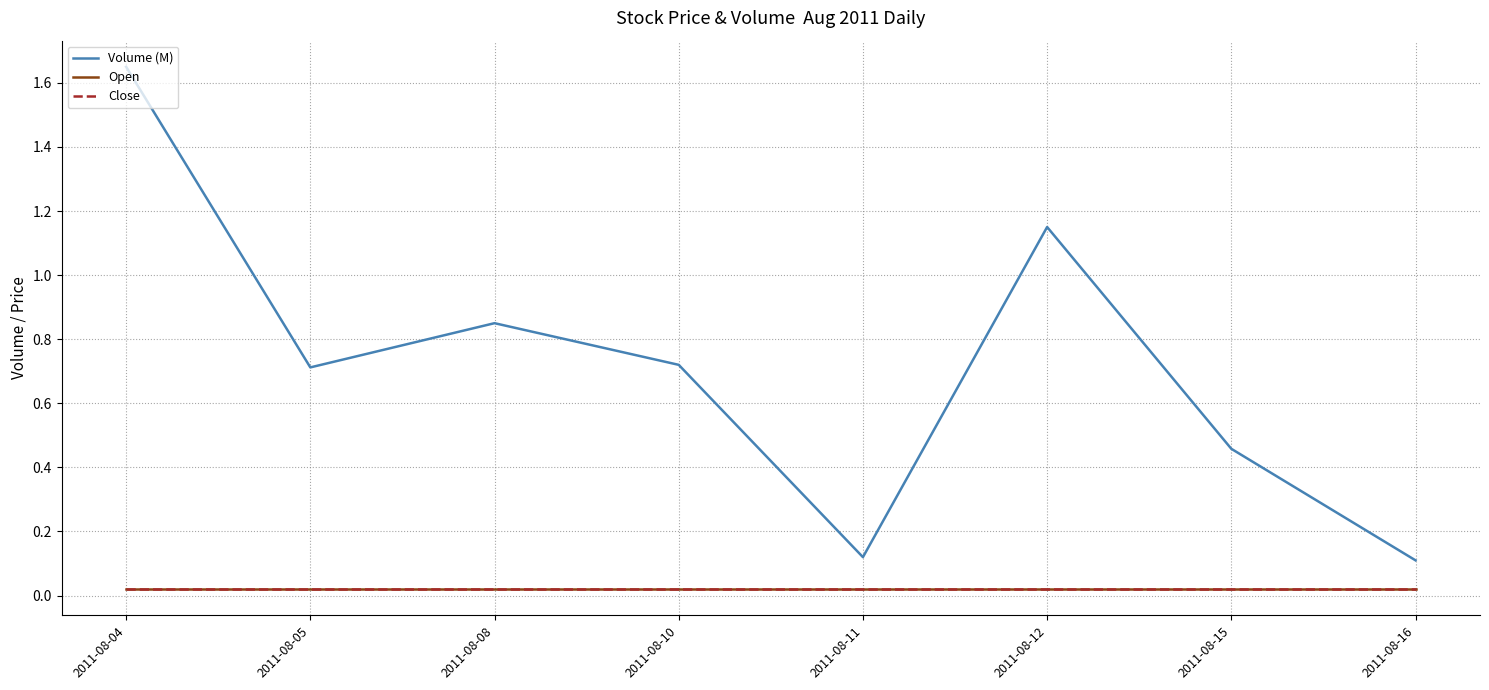

Rank the series at 2011-08-04 from lowest to highest value.

Open, Close, Volume (M)